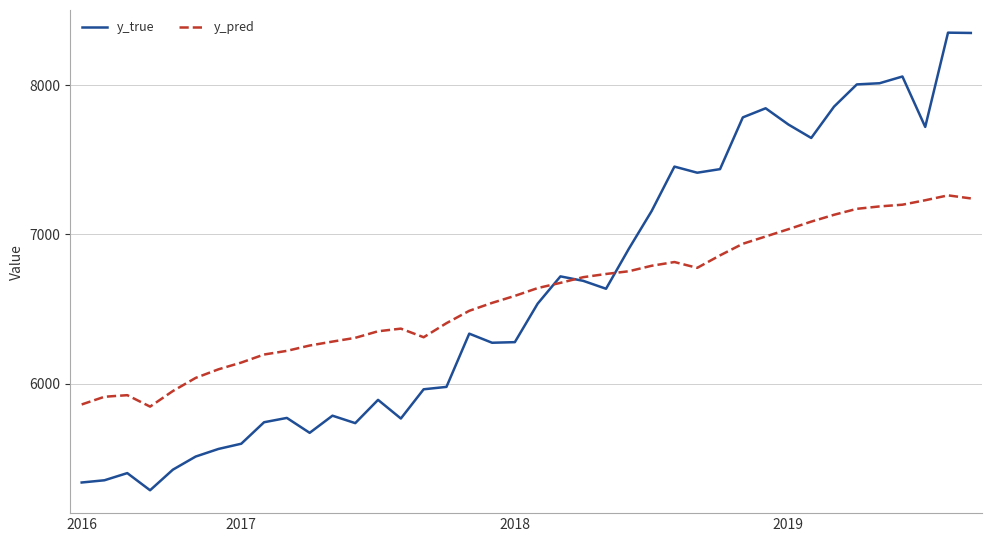

Which series has the widest spread of values?

y_true